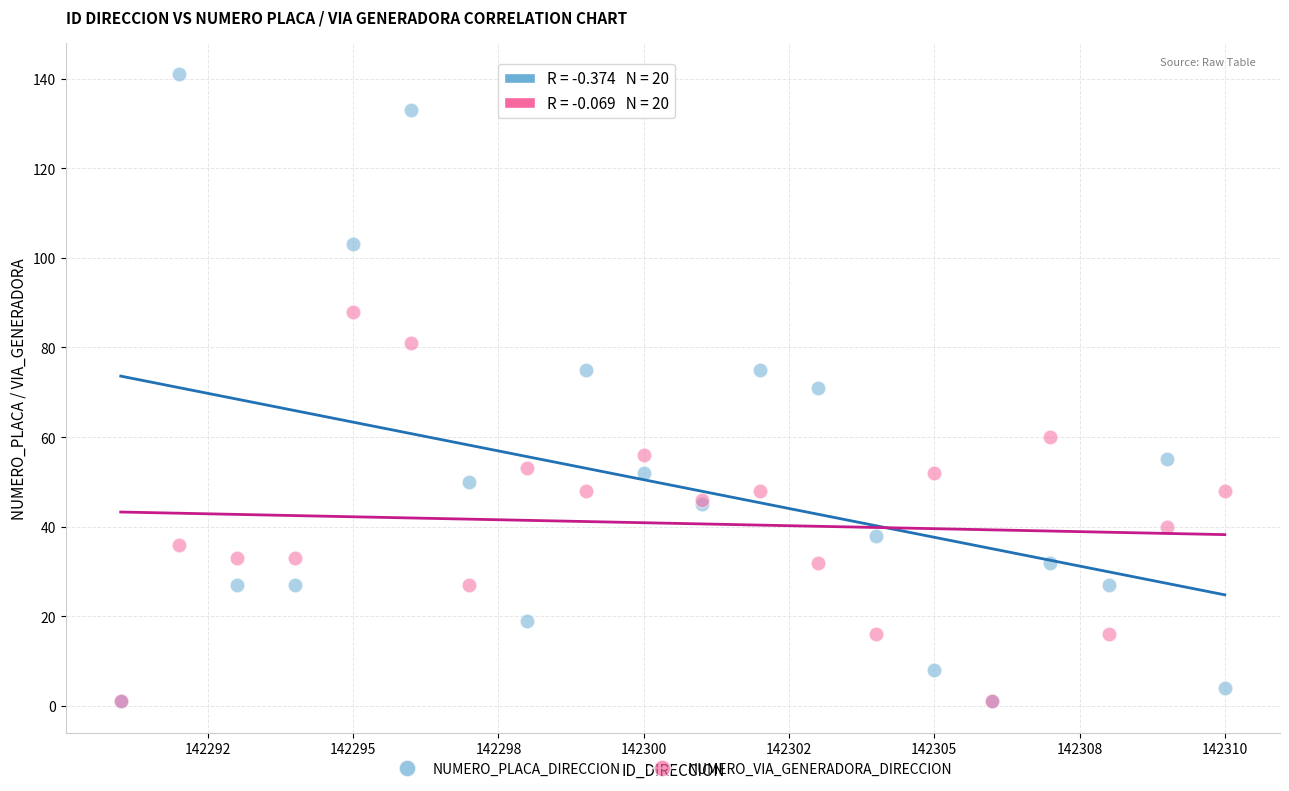

What are all the series names shown in the legend?

NUMERO_PLACA_DIRECCION, NUMERO_VIA_GENERADORA_DIRECCION